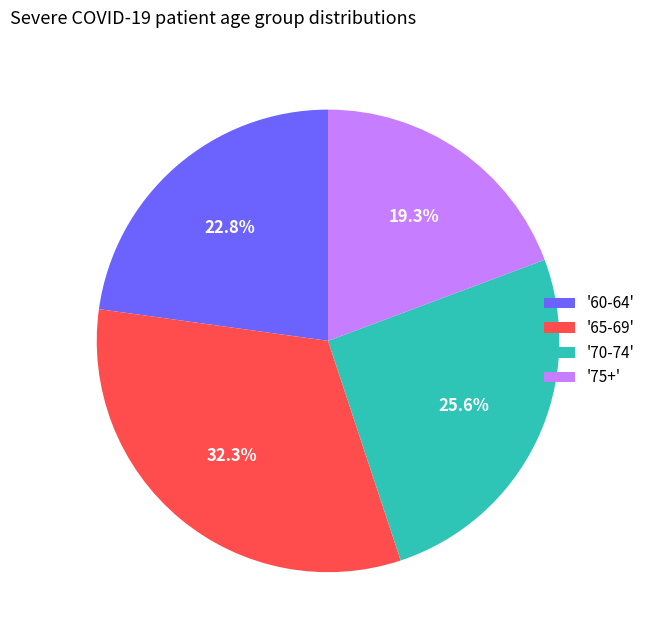

Does any single category account for the majority?

No